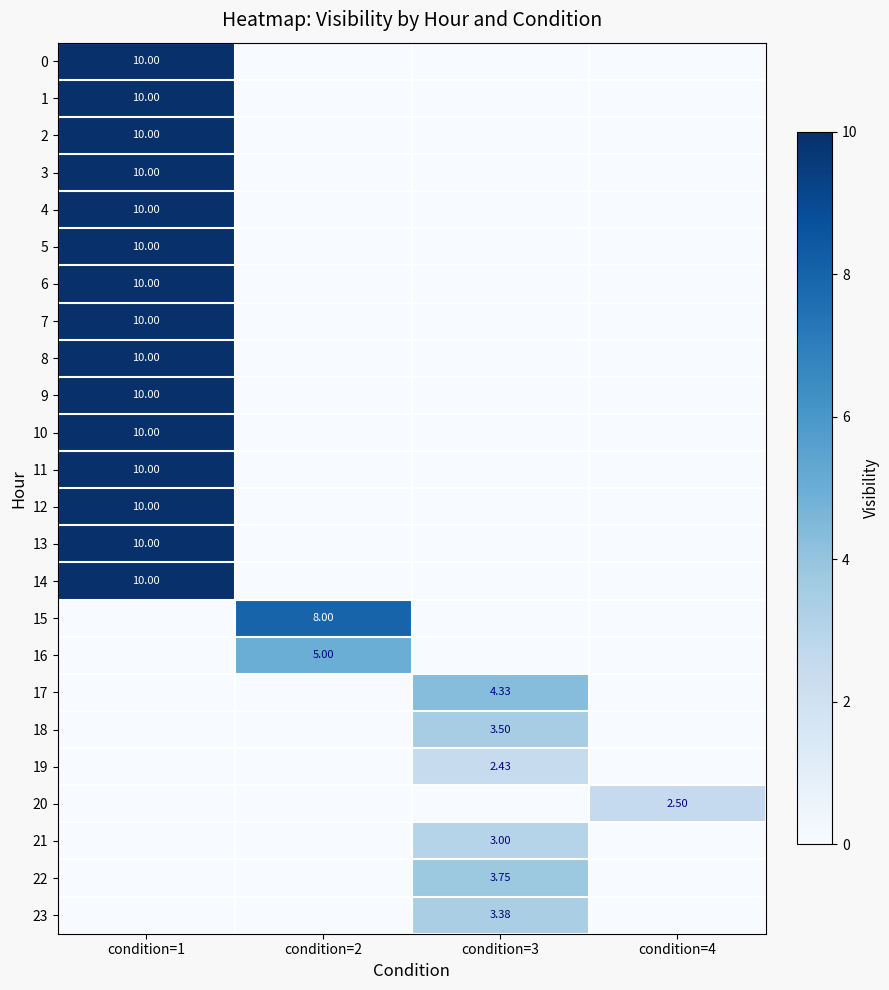

What is the maximum value shown in the chart?

10.0